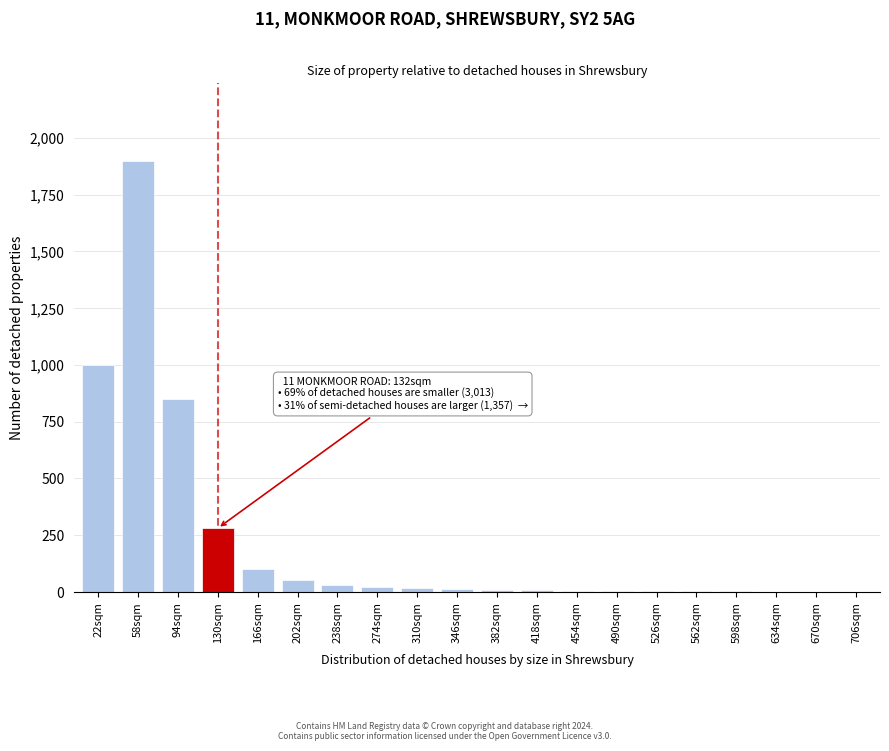

What is the sum of all values?

4288